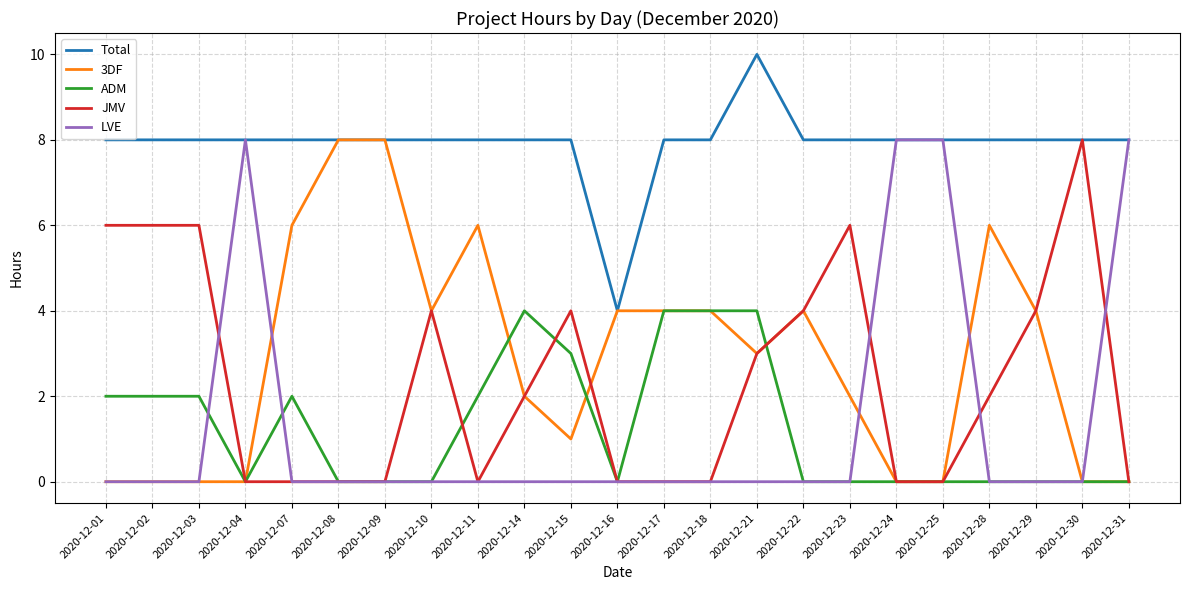

True or false: ADM and Total intersect in this chart.

False